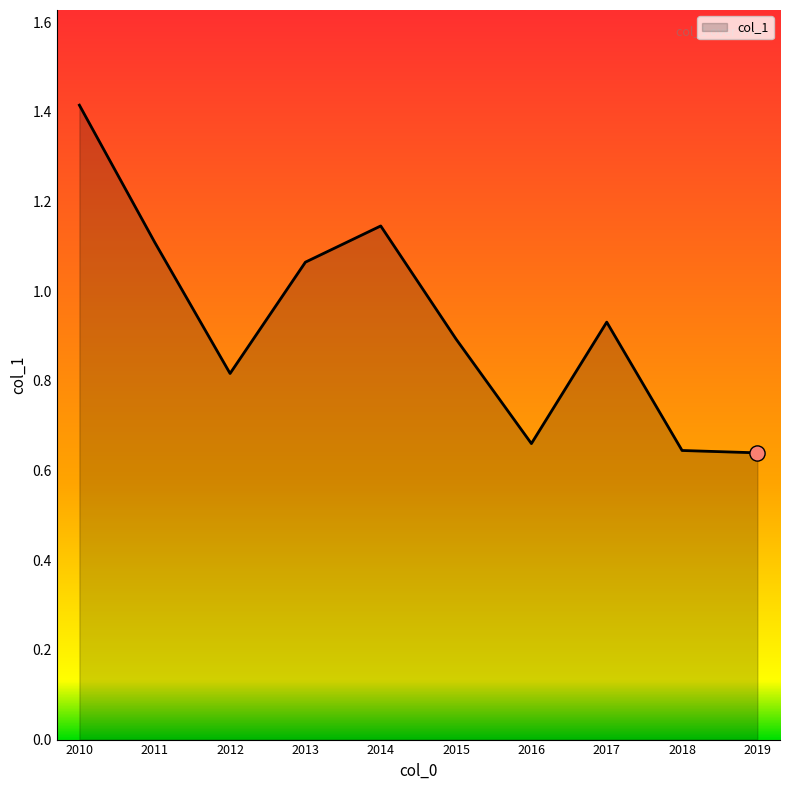

What is the change in value from 2017 to 2019?

-0.3